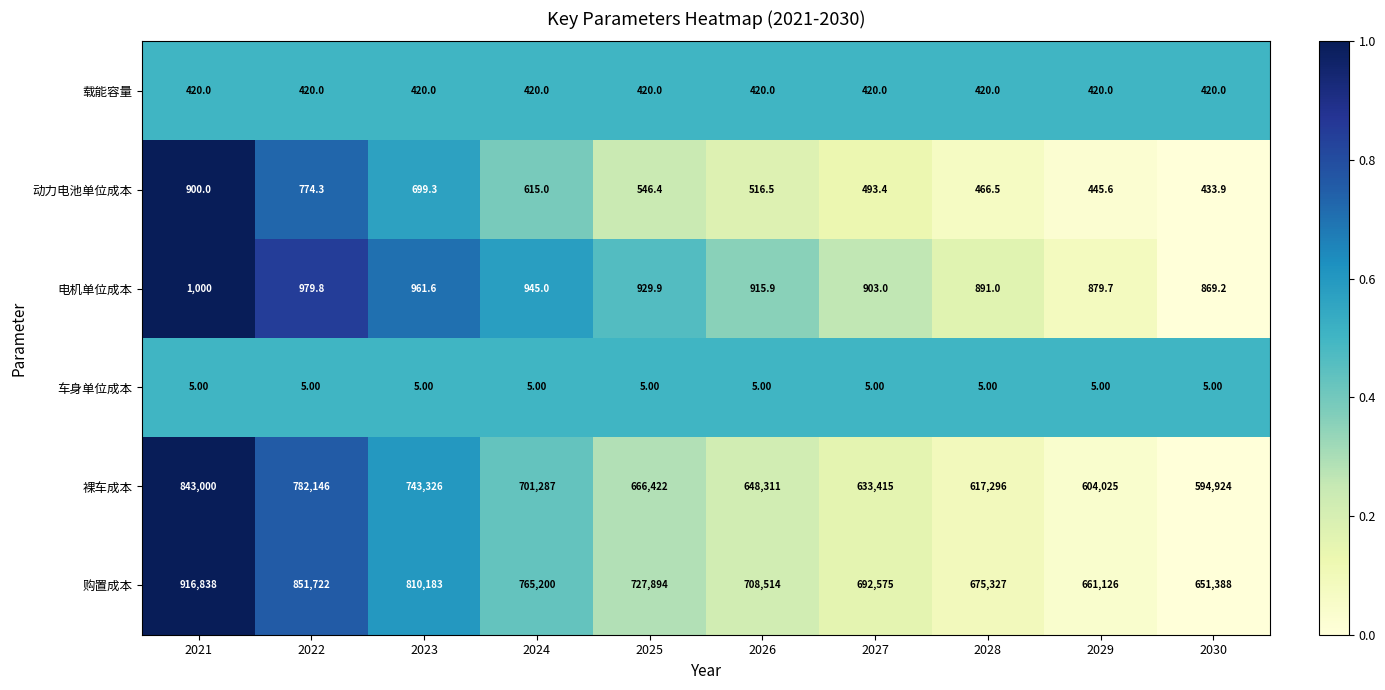

What is the spread (max minus min) of values at 2030?

651383.0